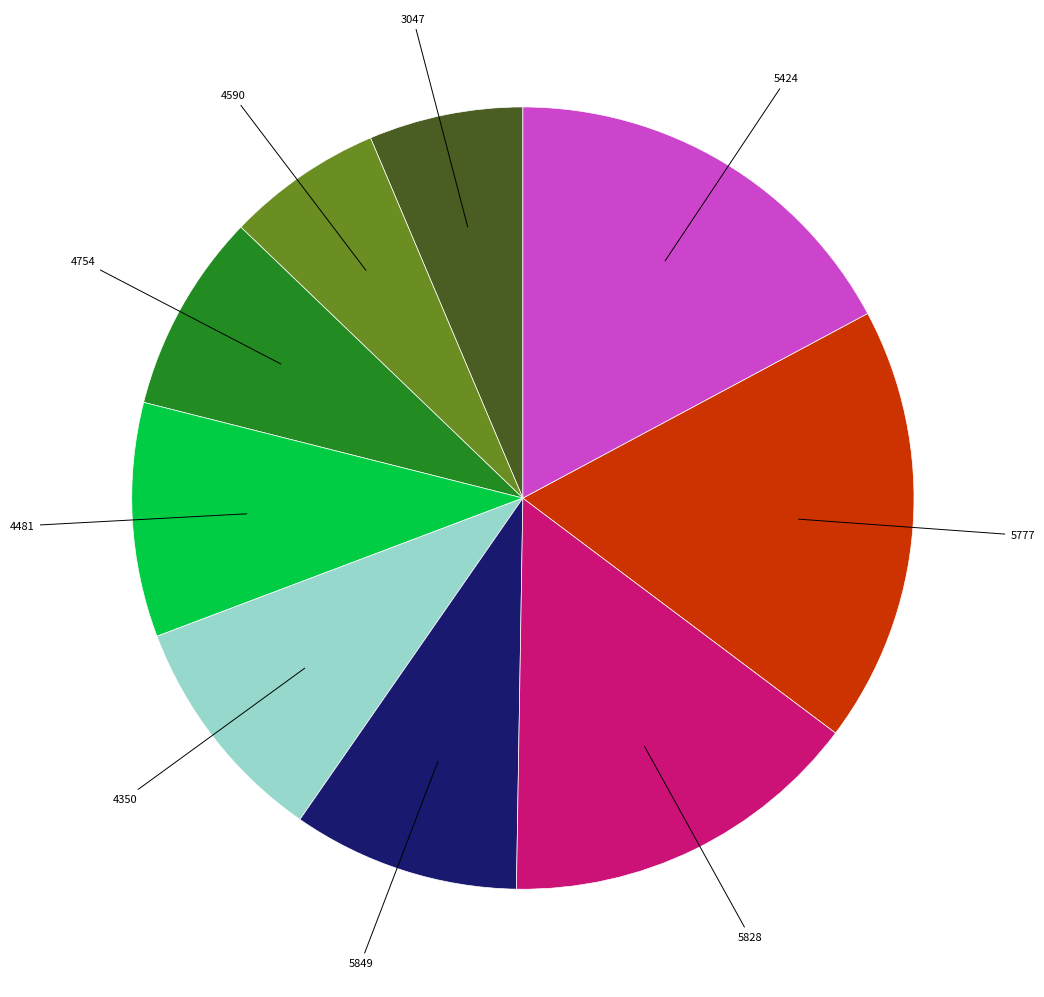

Count the number of slices in the pie.

9